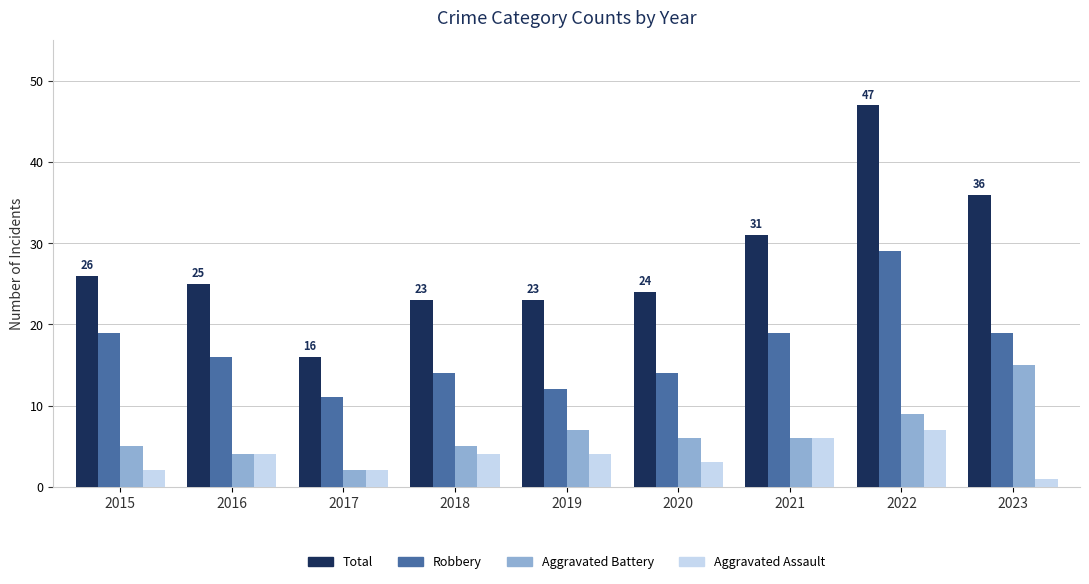

What is the smallest value displayed?

1